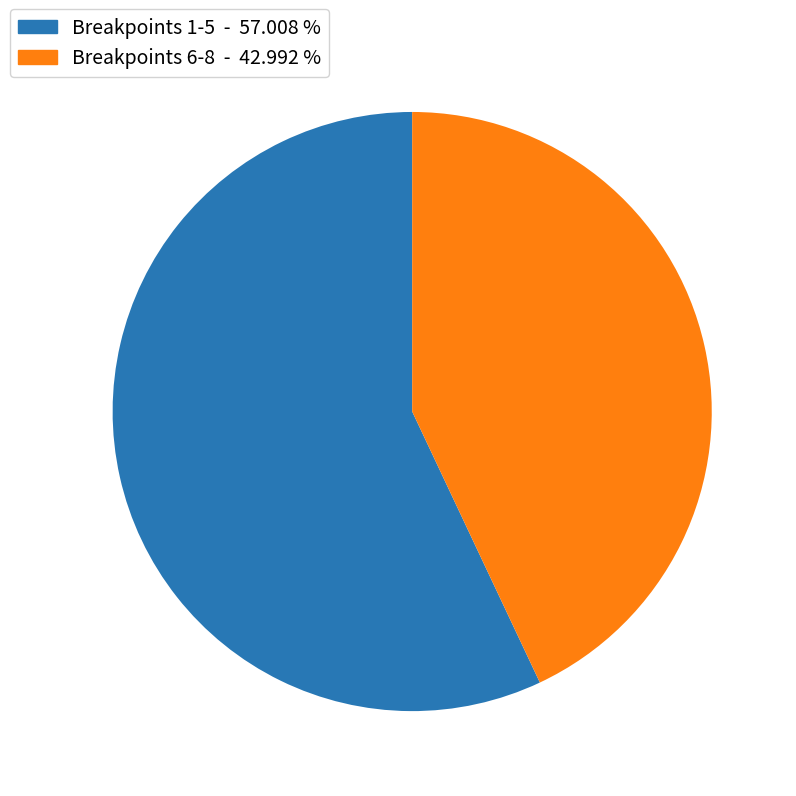

What is the largest slice in the pie chart?

Breakpoints 1-5 - 57.008 %